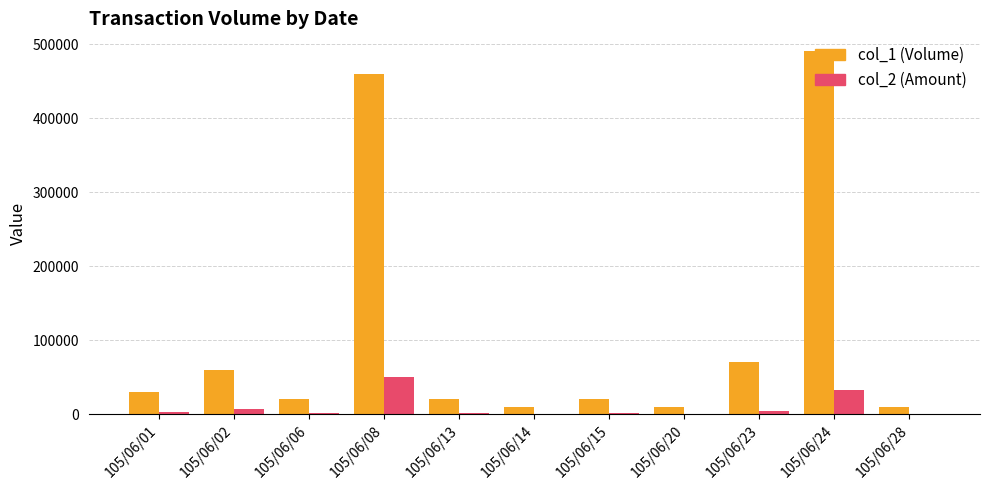

Are the bars horizontal?

No